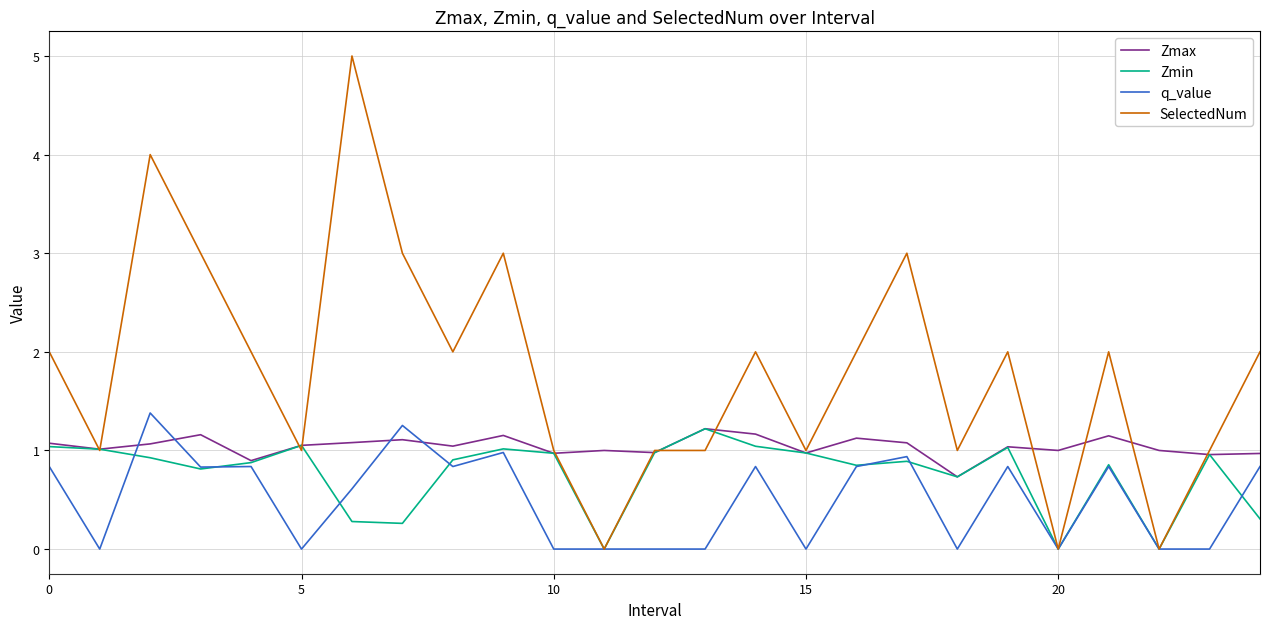

Which series has the largest range (max minus min)?

SelectedNum